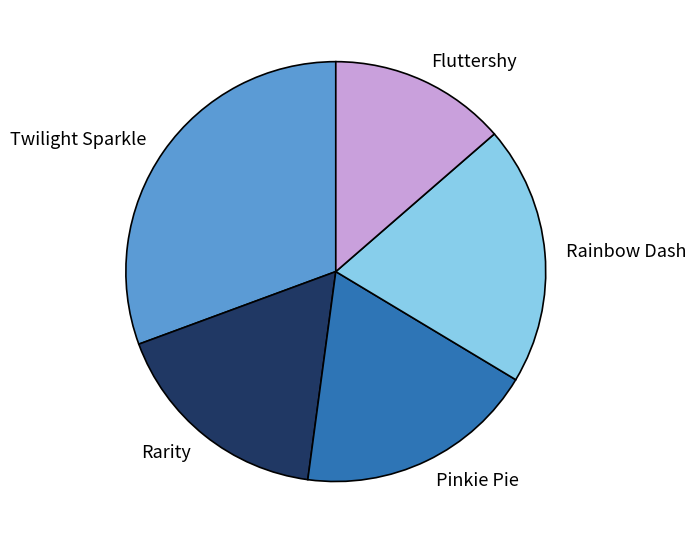

How many slices are in this pie chart?

5